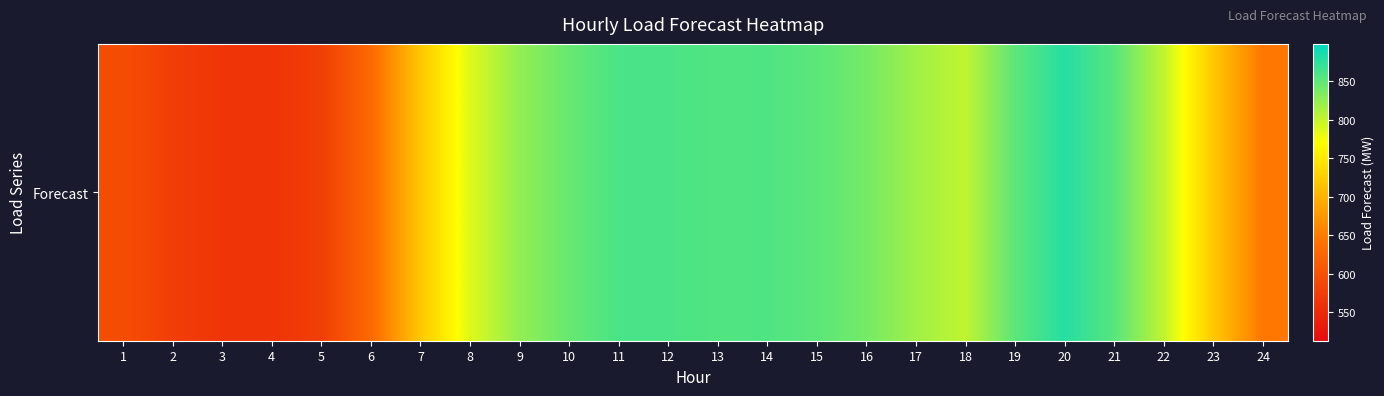

List the labels in order of value, smallest first.

4, 3, 2, 5, 1, 6, 24, 7, 23, 8, 22, 18, 17, 9, 16, 10, 19, 15, 21, 13, 14, 11, 12, 20